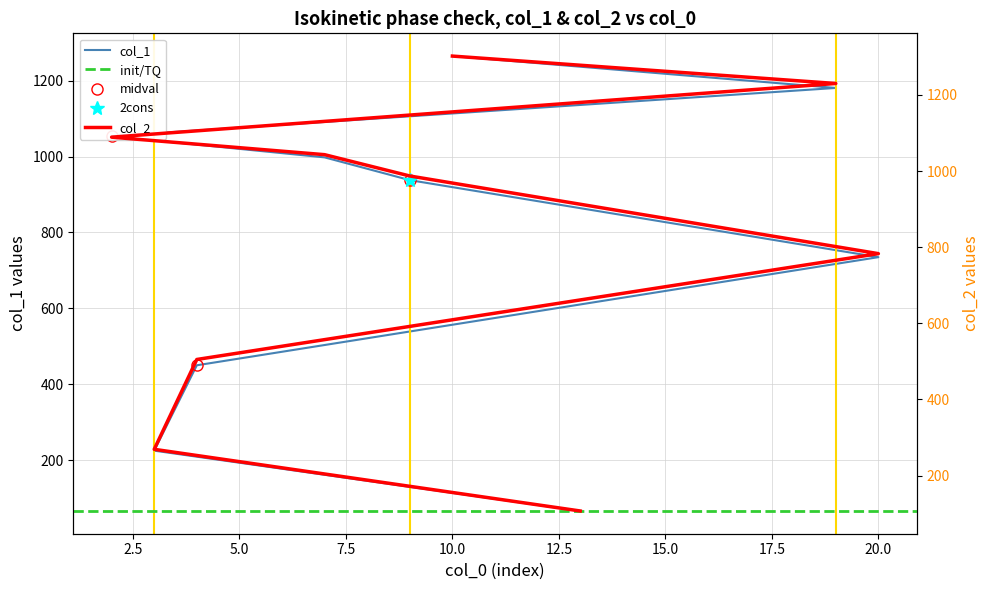

What is the maximum value shown in the chart?

1302